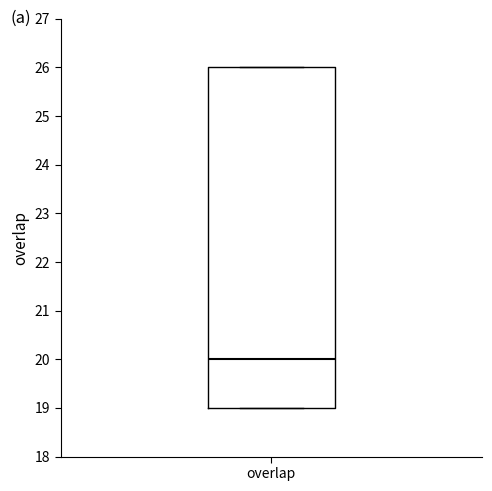

Transcribe this box plot: give where the median line is, the range the box spans, and where the two whiskers end, as read against the y-axis. The values are not printed on the chart, so give them approximately, as read against the axis.

median 20, box 19 to 26, whiskers 19 to 26